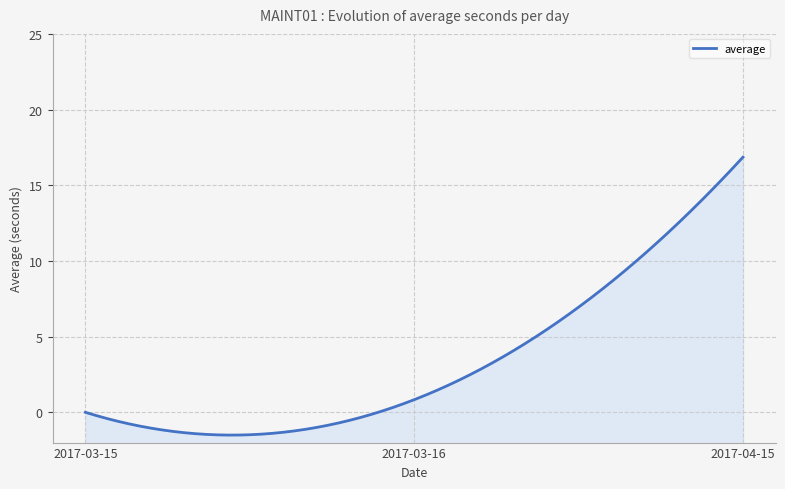

What is the difference between the maximum and minimum values?

16.9